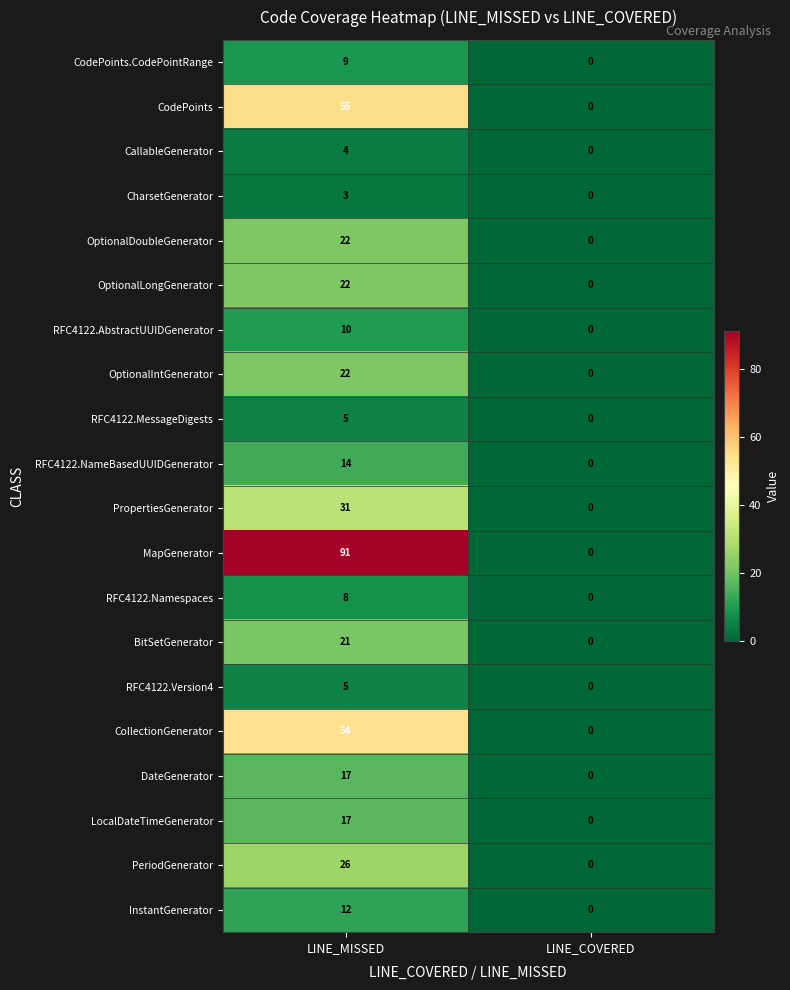

Rank the categories by RFC4122.Version4 value from lowest to highest.

LINE_COVERED, LINE_MISSED